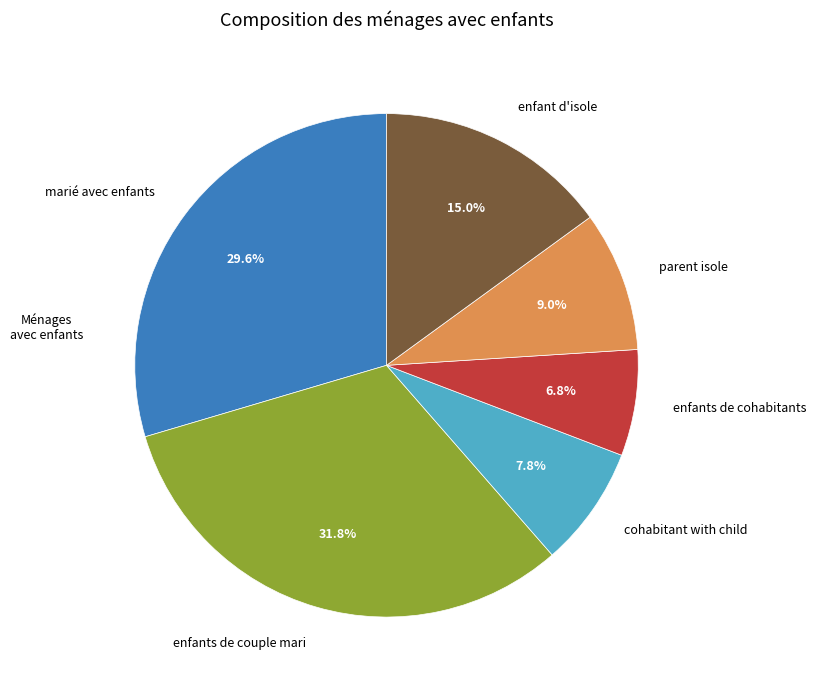

How much of the chart is everything except cohabitant with child?

92.2%